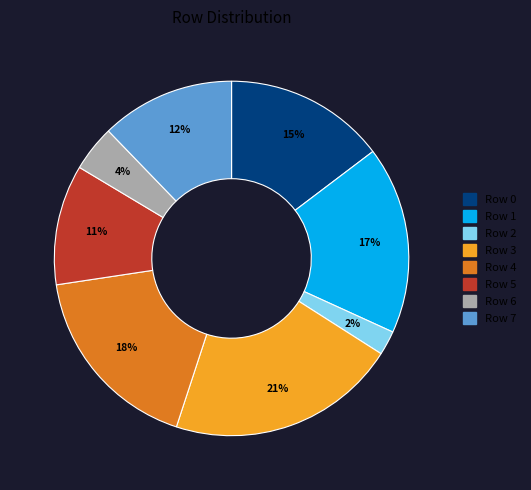

Does Row 0 account for over 50% of the chart?

No